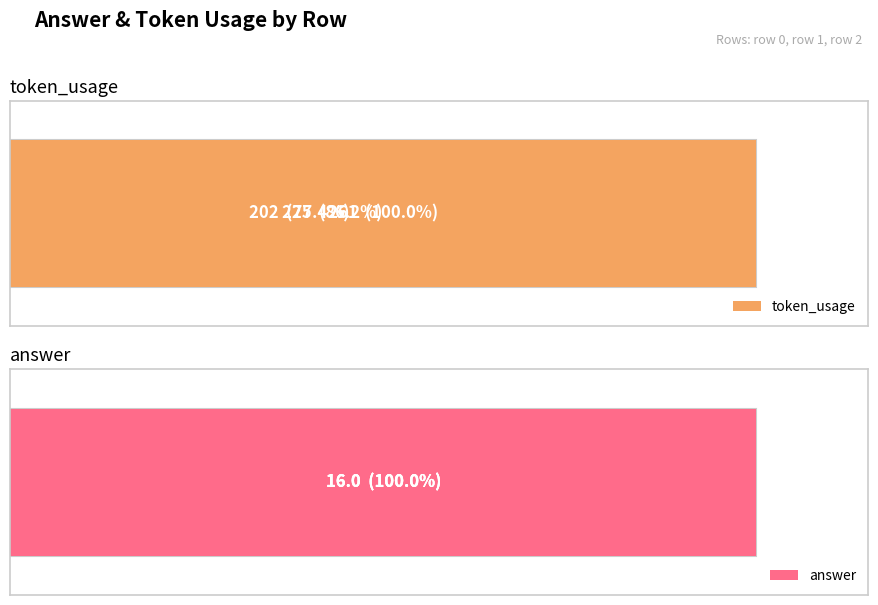

What is the value of the token_usage bar at the 3rd from the left?

261